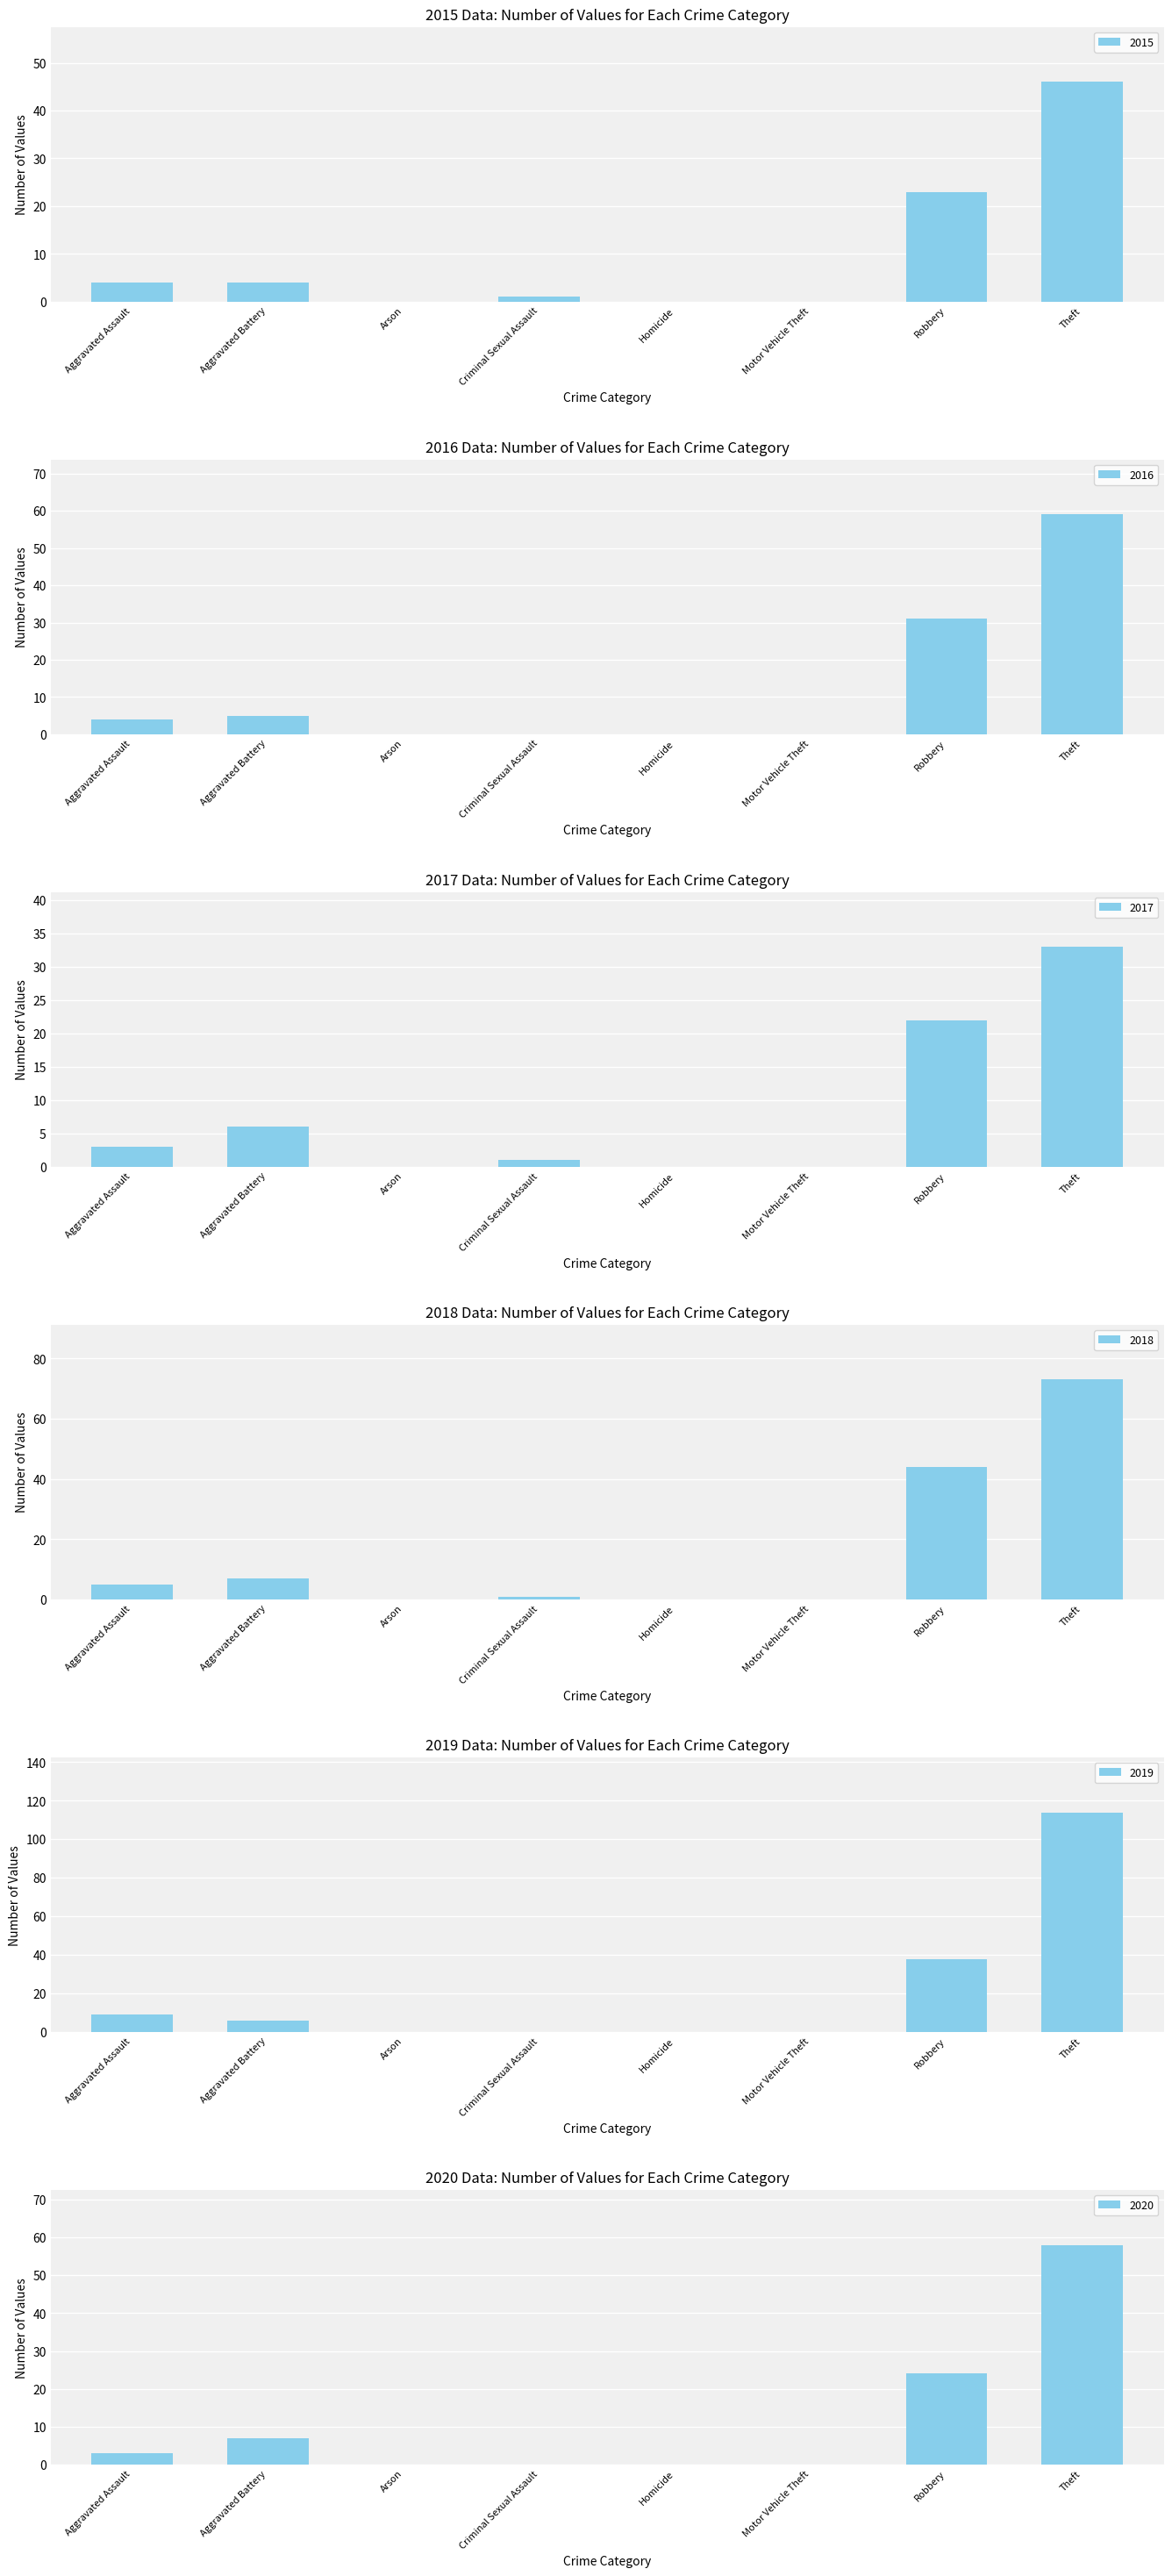

At how many categories does at least one series exceed 107?

1